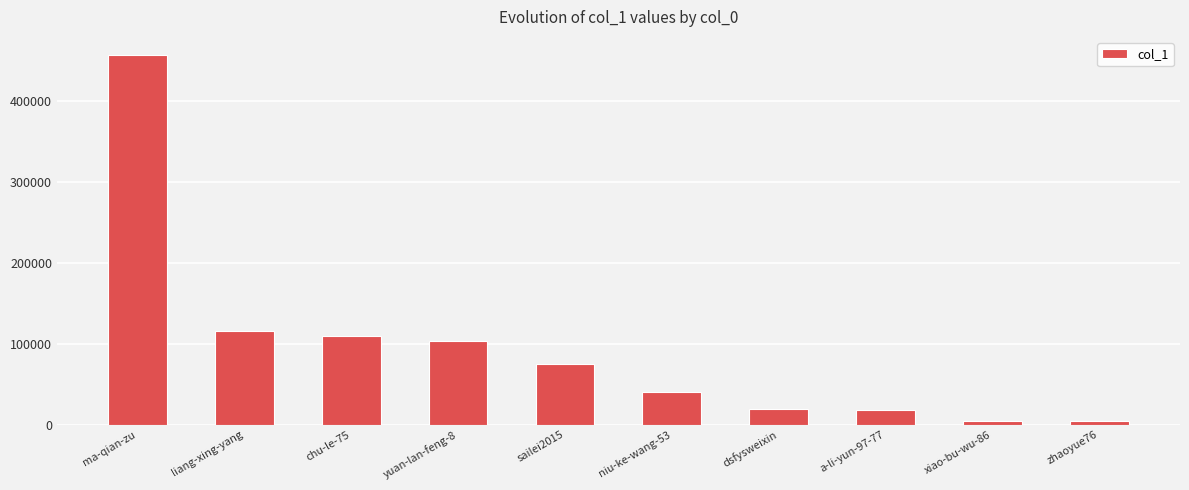

What is the label of the 9th bar from the left?

xiao-bu-wu-86